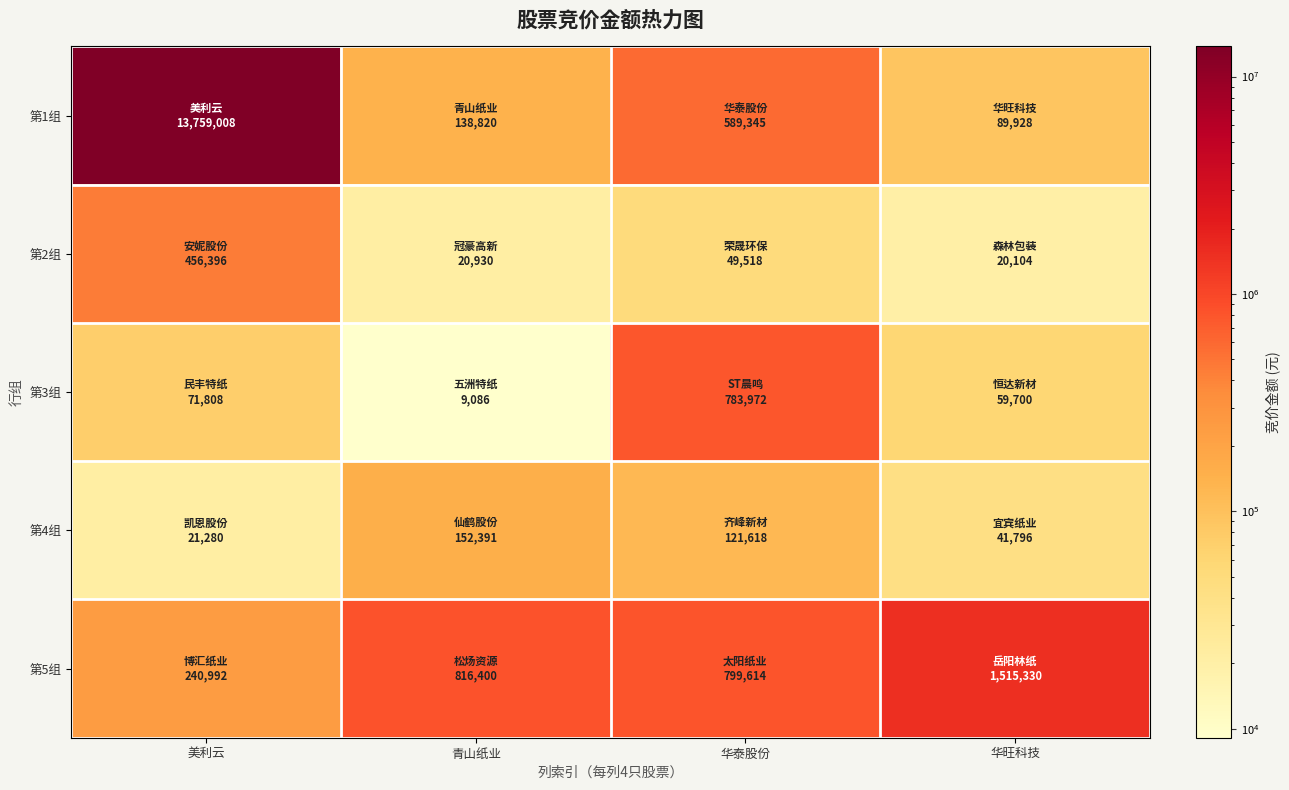

Reading left to right, list all the values displayed in this chart.

第1组: 美利云=13759008	青山纸业=138820	华泰股份=589345	华旺科技=89928
第2组: 美利云=456396	青山纸业=20930	华泰股份=49518	华旺科技=20104
第3组: 美利云=71808	青山纸业=9086	华泰股份=783972	华旺科技=59700
第4组: 美利云=21280	青山纸业=152391	华泰股份=121618	华旺科技=41796
第5组: 美利云=240992	青山纸业=816400	华泰股份=799614	华旺科技=1515330